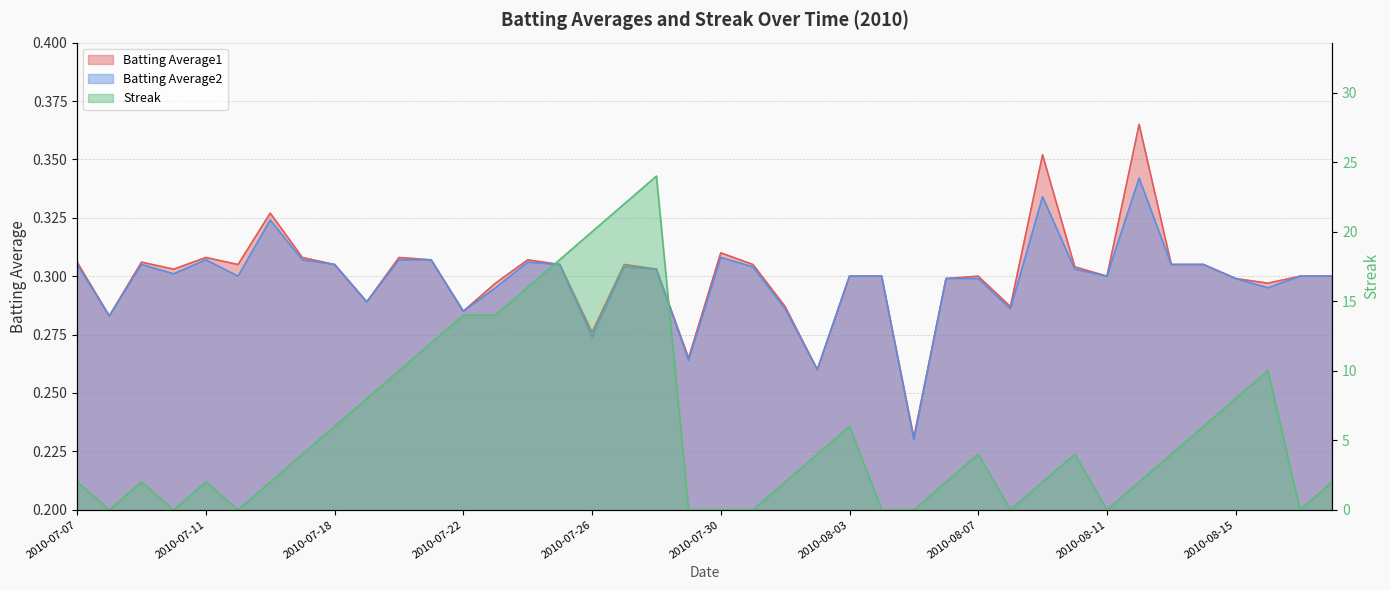

Does the chart have visible grid lines?

Yes